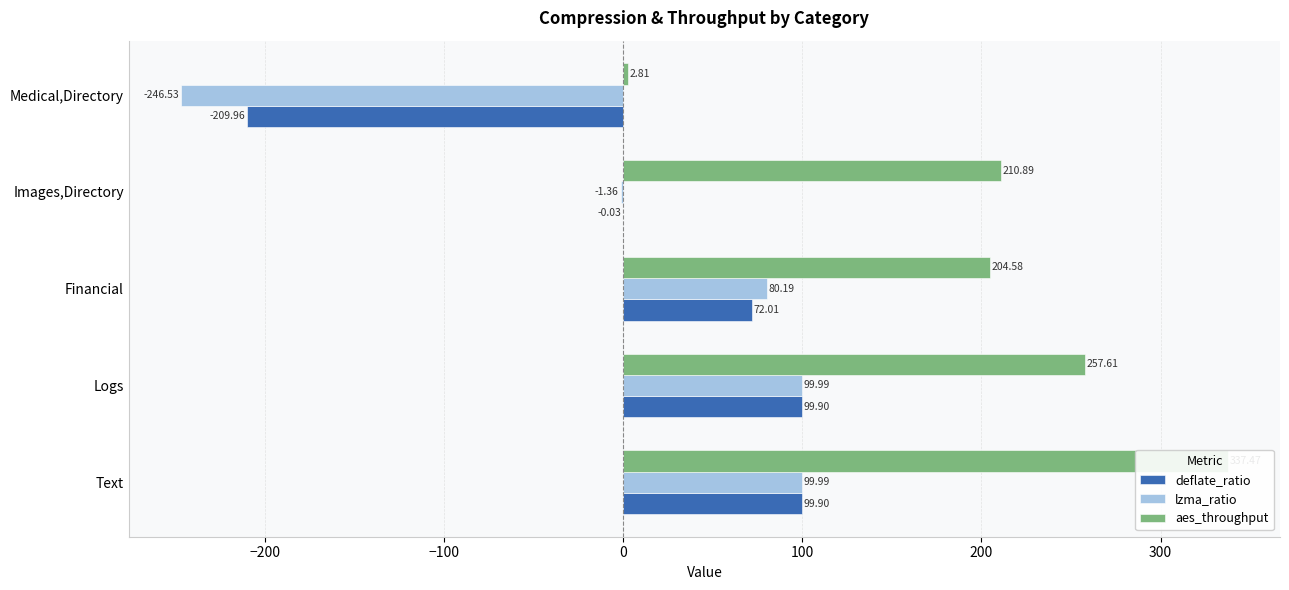

The lzma_ratio series shows 65.5 at Logs. True or false?

False